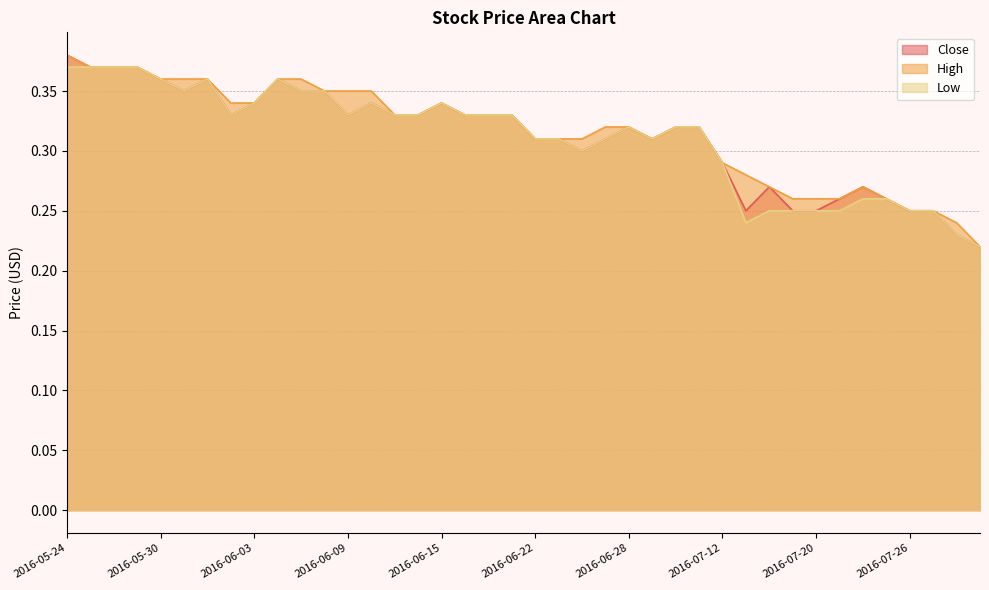

What is the smallest value displayed?

0.2